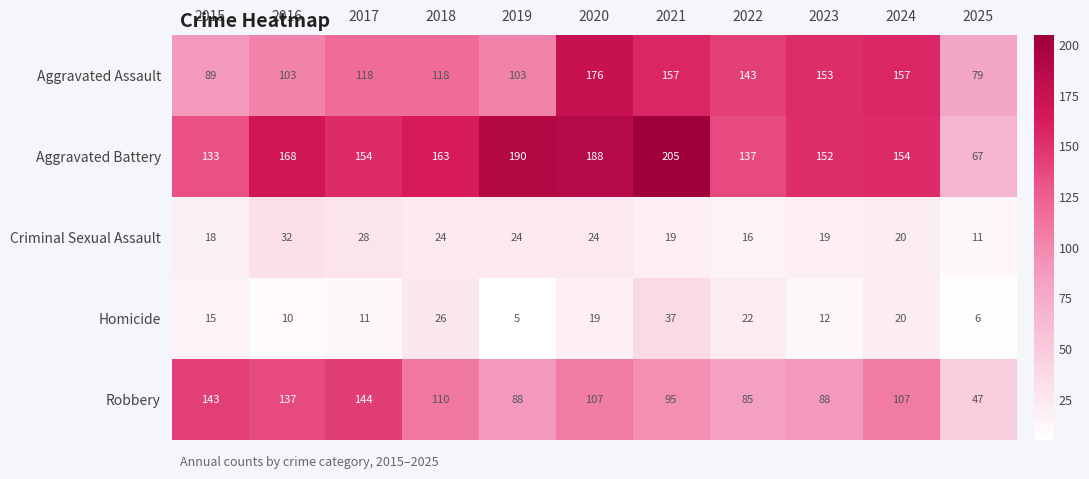

The Criminal Sexual Assault series shows 28 at 2017. True or false?

True